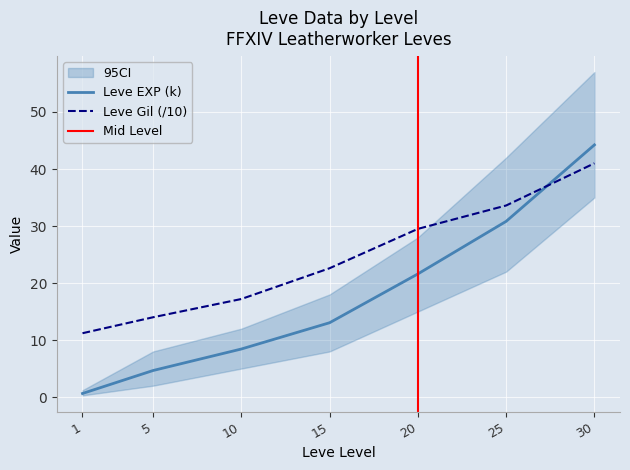

What is the minimum value shown in the chart?

0.6